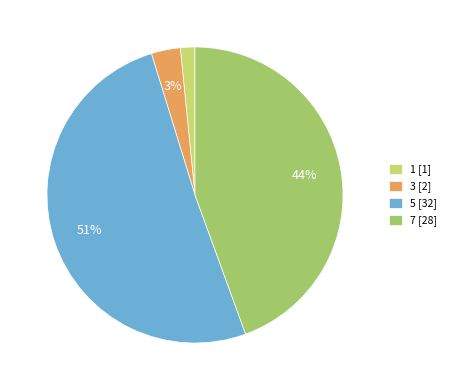

Which category has the biggest portion of the pie?

5